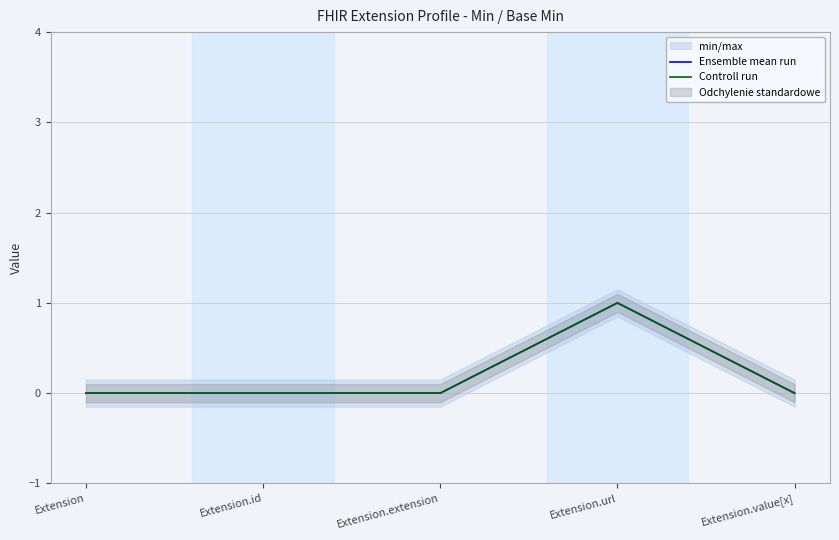

Which series has the largest range (max minus min)?

Ensemble mean run